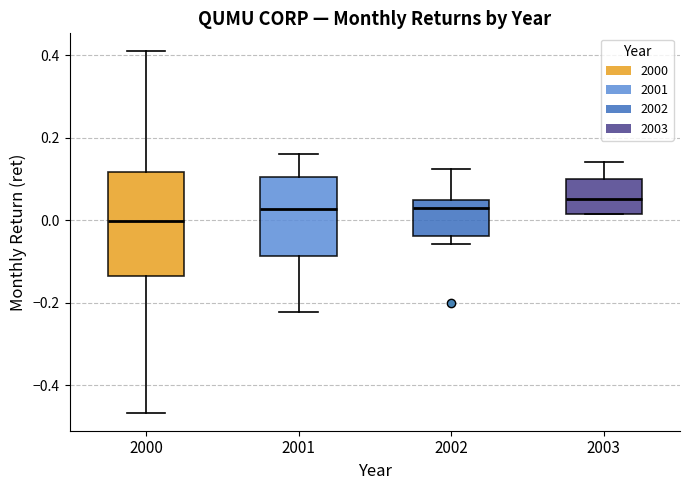

Which box has the highest median line?

2003